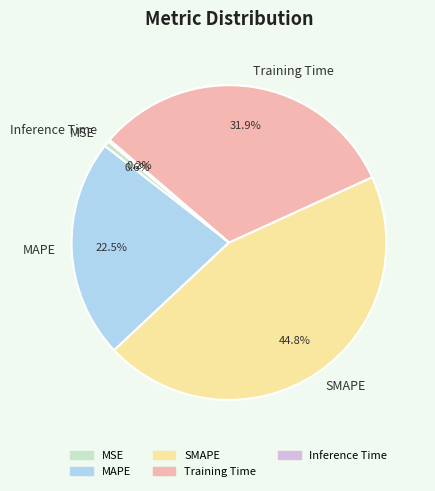

Is there any slice that represents more than half of the pie?

No